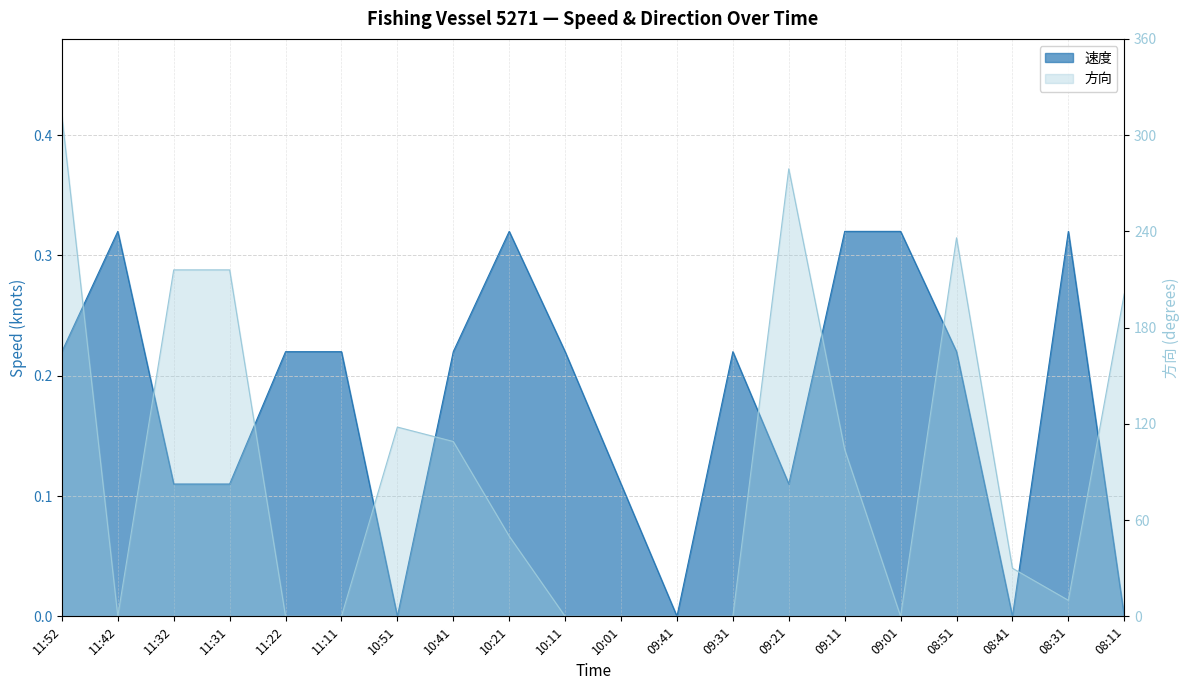

True or false: 方向 and 速度 intersect in this chart.

True